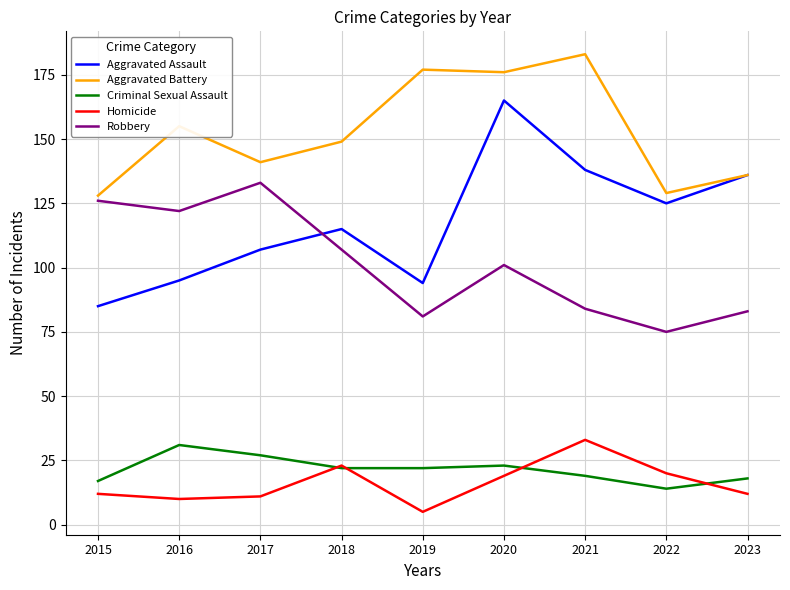

Count the number of data series in this chart.

5